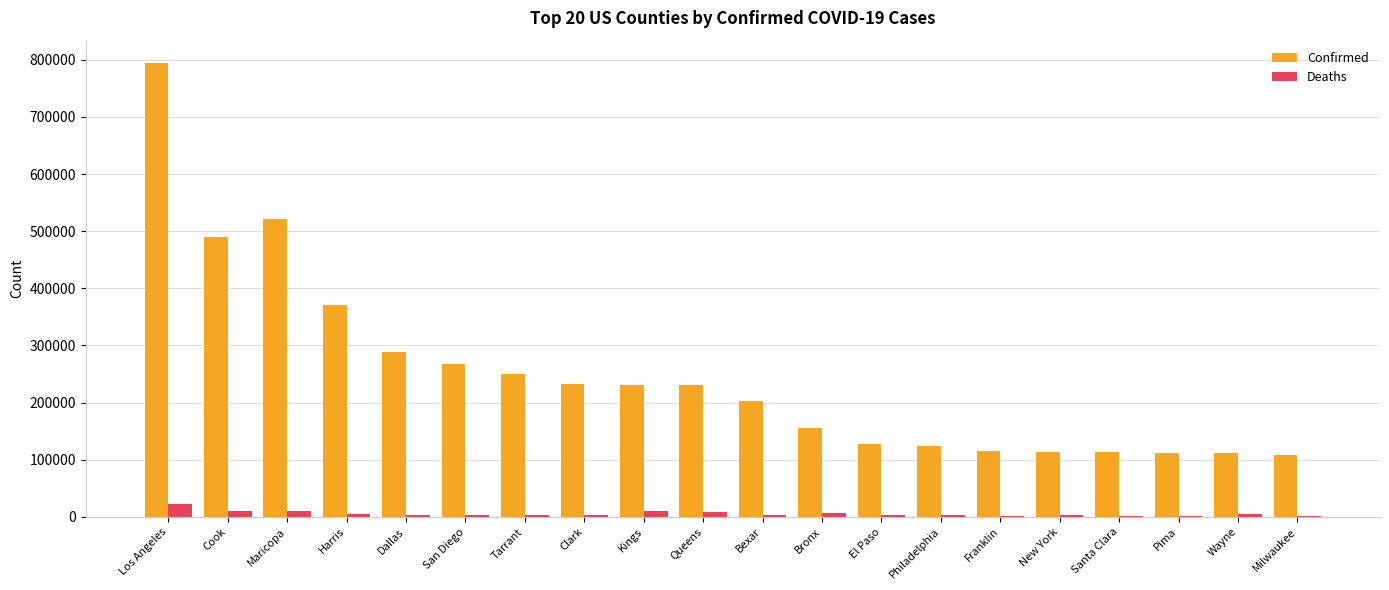

What is the maximum value shown in the chart?

793803